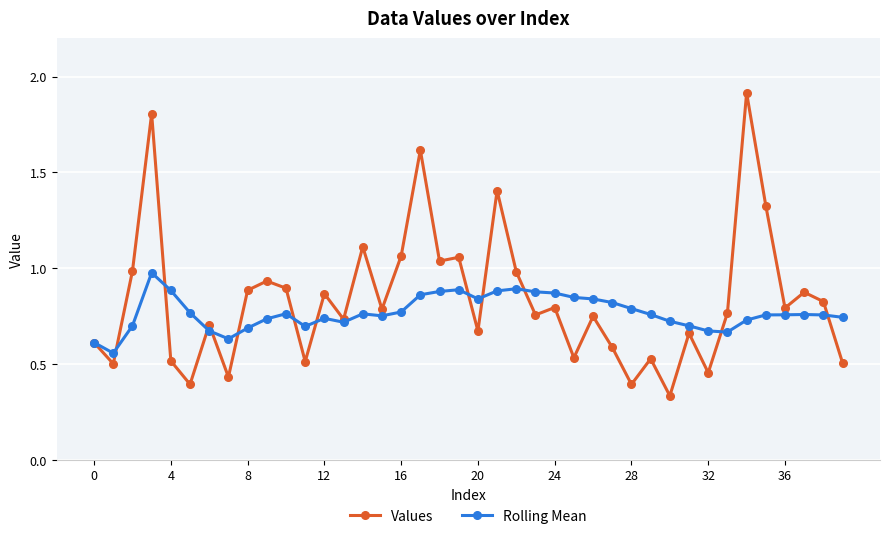

True or false: Values has more than 2 interior local peaks.

True